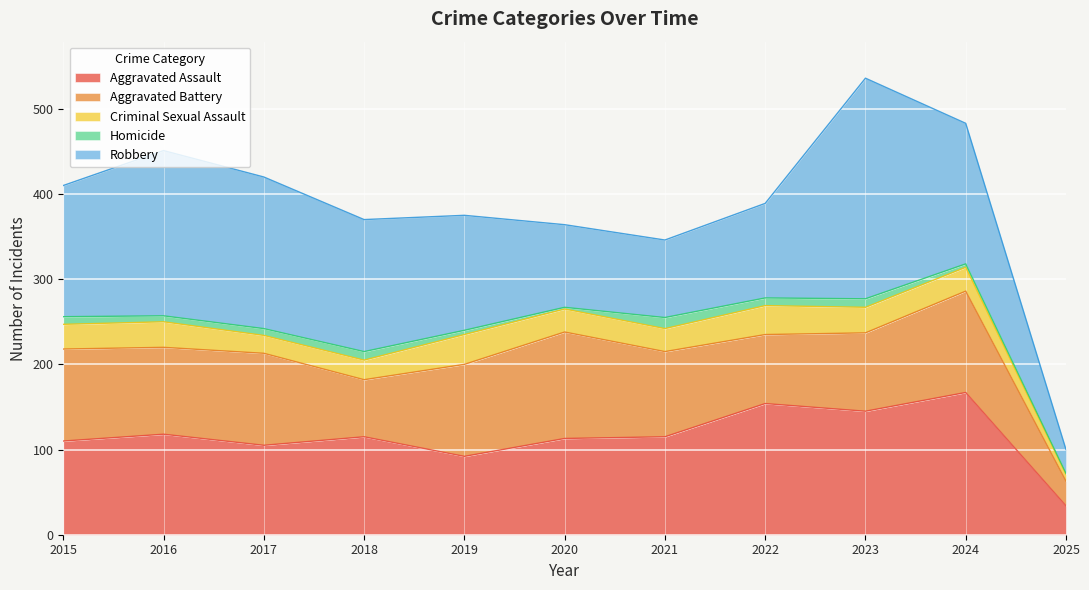

In Homicide, how many points are lower than both neighbors (excluding endpoints)?

3